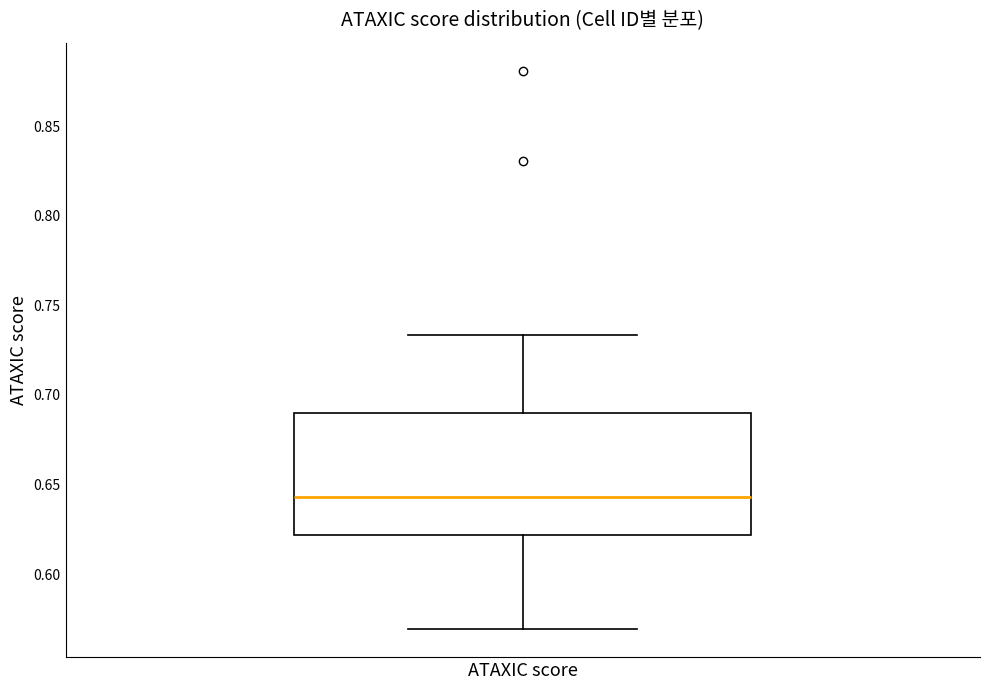

Transcribe this box plot: give where the median line is, the range the box spans, and where the two whiskers end, as read against the y-axis. The values are not printed on the chart, so give them approximately, as read against the axis.

median 0.645, box 0.620 to 0.690, whiskers 0.570 to 0.735